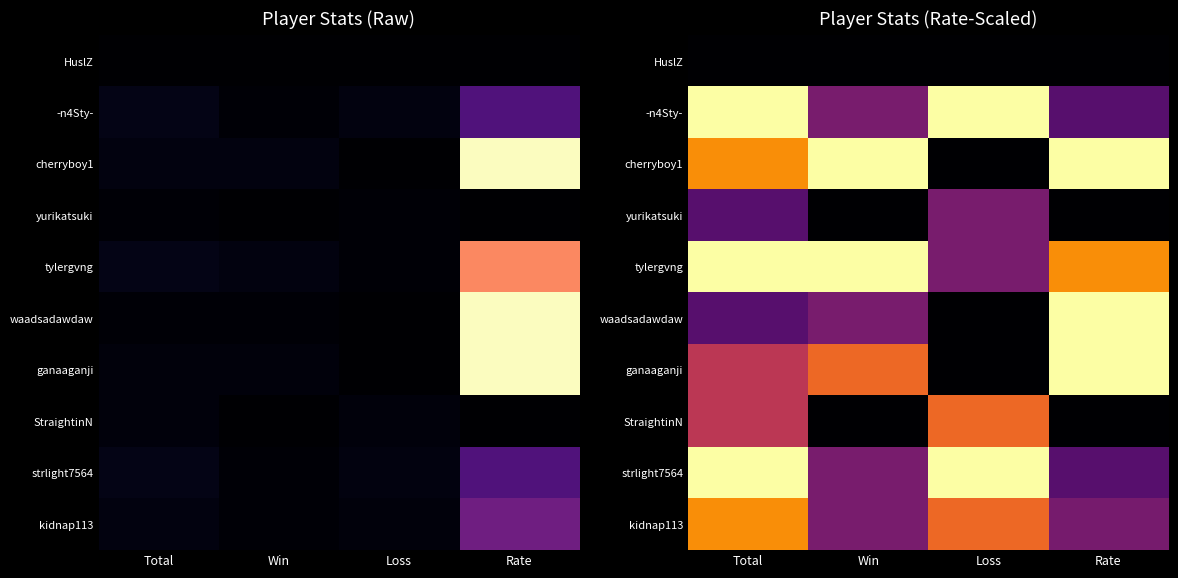

What is the sum of the ganaaganji values at Total and Rate?

1.5